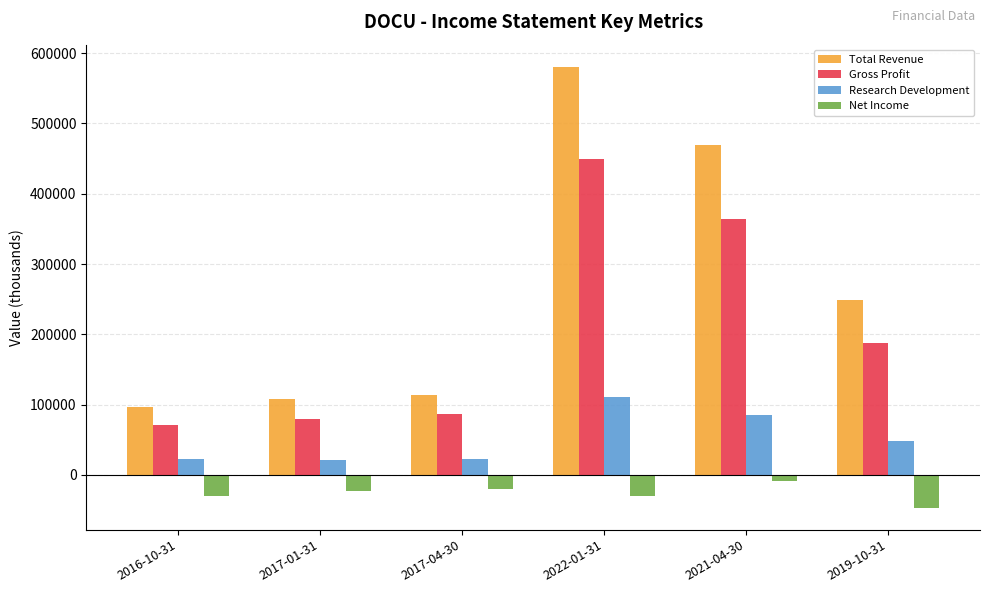

The value of Gross Profit at 2022-01-31 is 449300. True or false?

True